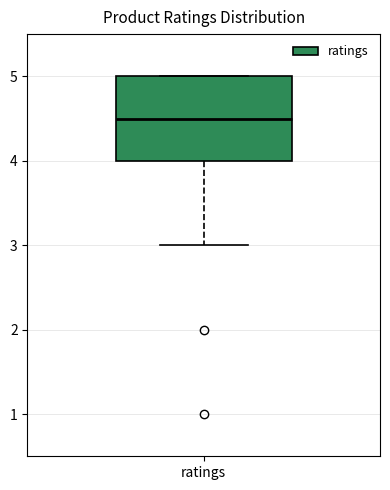

Transcribe this box plot: give where the median line is, the range the box spans, and where the two whiskers end, as read against the y-axis. The values are not printed on the chart, so give them approximately, as read against the axis.

median 4.5, box 4.0 to 5.0, whiskers 3.0 to 5.0